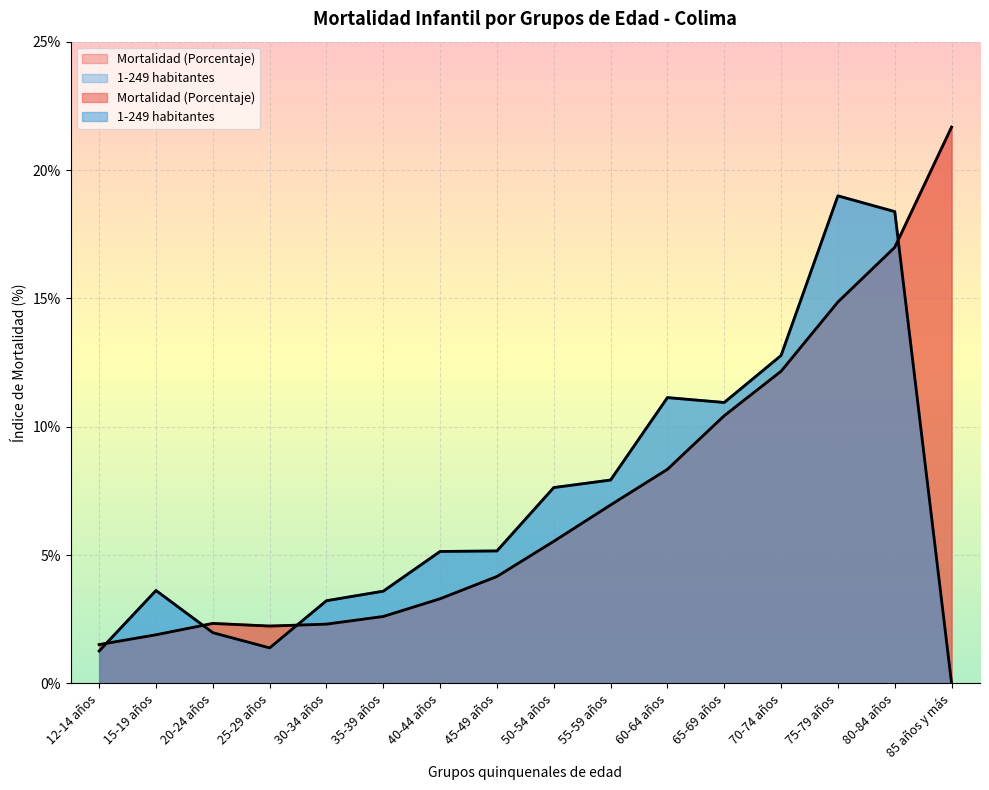

What is the difference between the Mortalidad (Porcentaje) values at 35-39 años and 40-44 años?

0.7